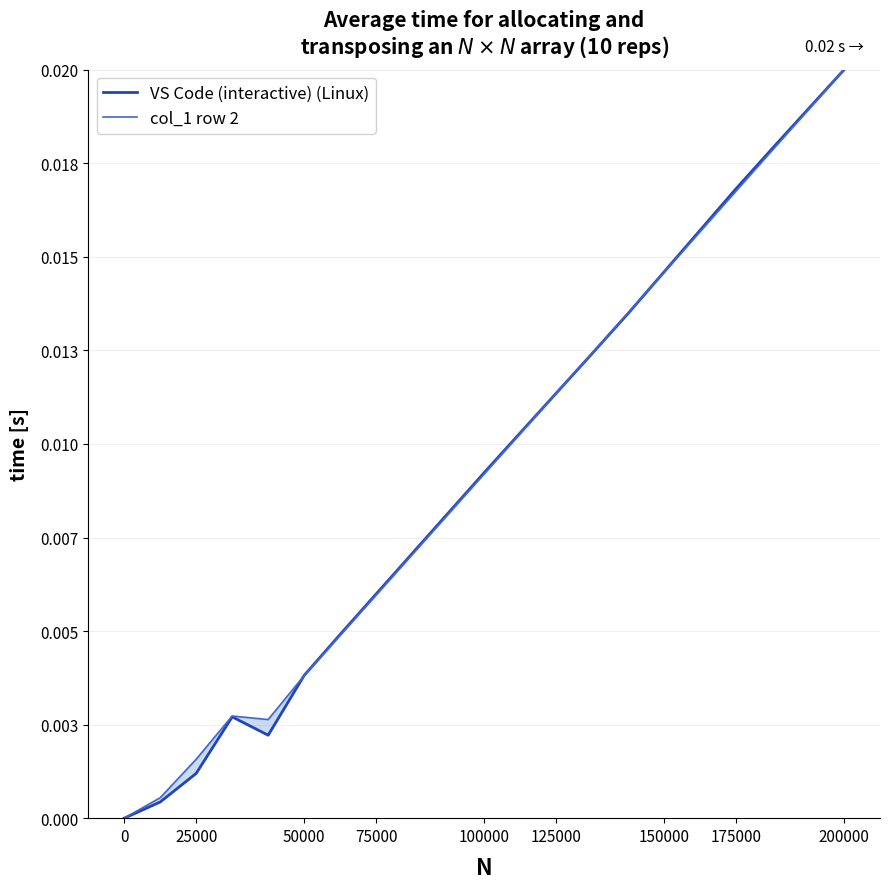

The value of VS Code (interactive) (Linux) at 200000 is 0.0. True or false?

False